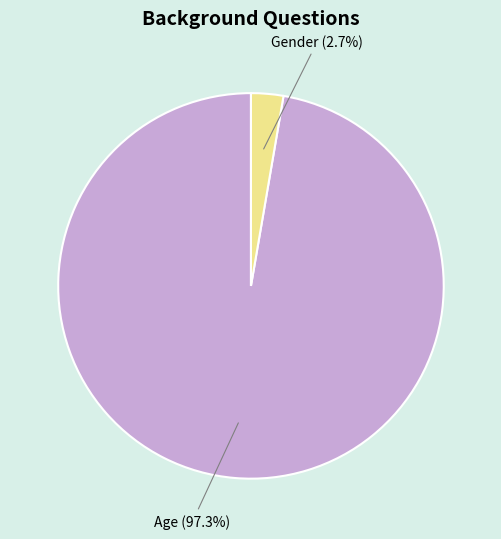

Rank the categories by value from highest to lowest.

Age, Gender